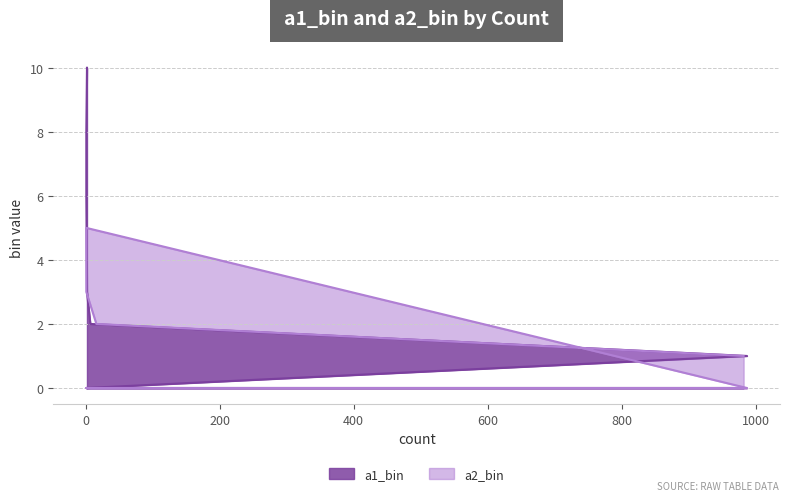

True or false: a1_bin has more than 0 interior local peaks.

False